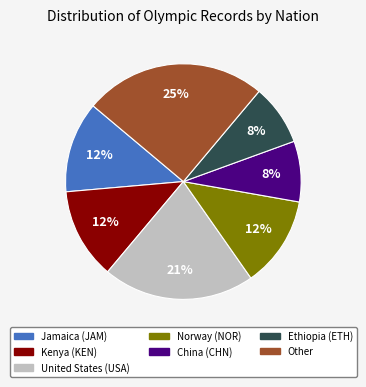

To the nearest percent, what percentage of the pie is Ethiopia (ETH)?

8%